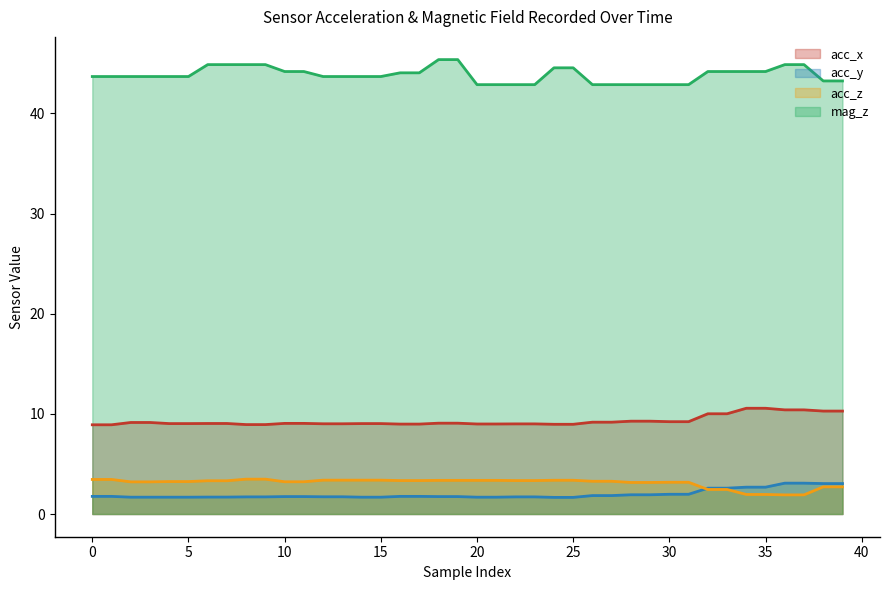

What is the greatest value displayed?

45.4